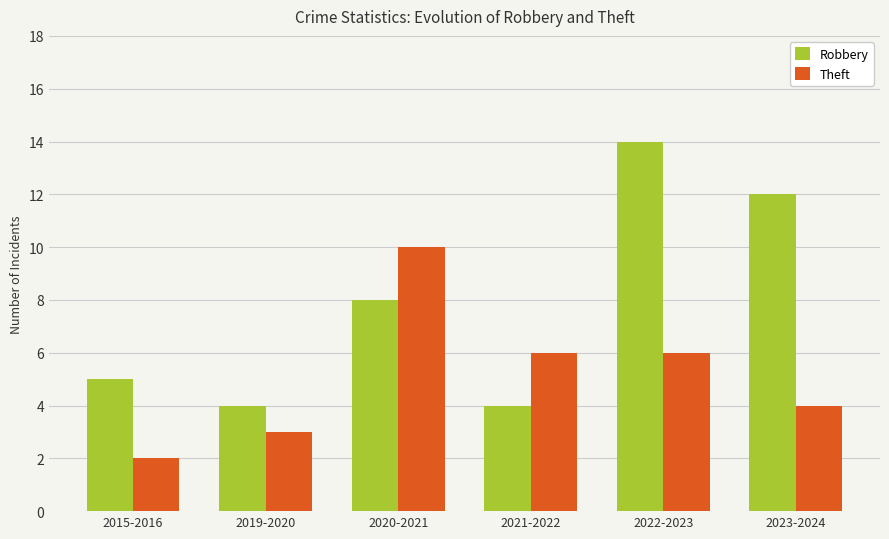

What are all the series names shown in the legend?

Robbery, Theft